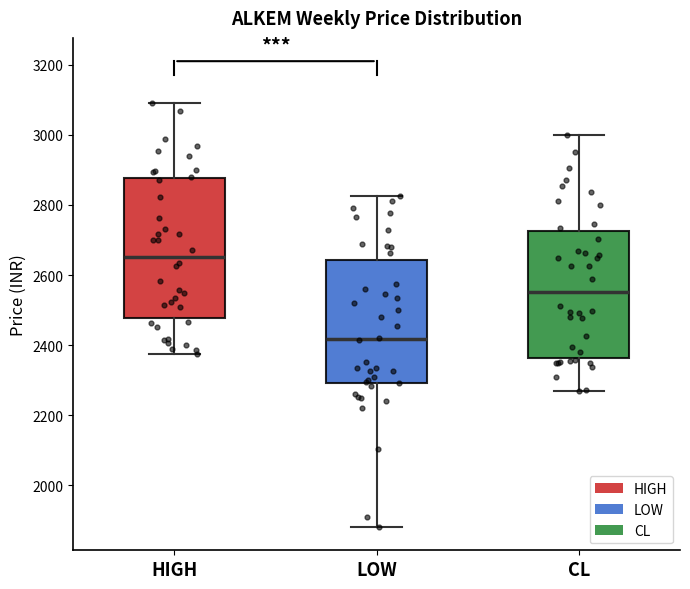

Reading left to right, read every box against the y-axis: the position of its median line, the range the box covers, and the ends of its whiskers. The values are not printed on the chart, so give them approximately, as read against the axis.

HIGH: median 2660, box 2480 to 2880, whiskers 2380 to 3100
LOW: median 2420, box 2300 to 2640, whiskers 1880 to 2820
CL: median 2560, box 2360 to 2720, whiskers 2280 to 3000